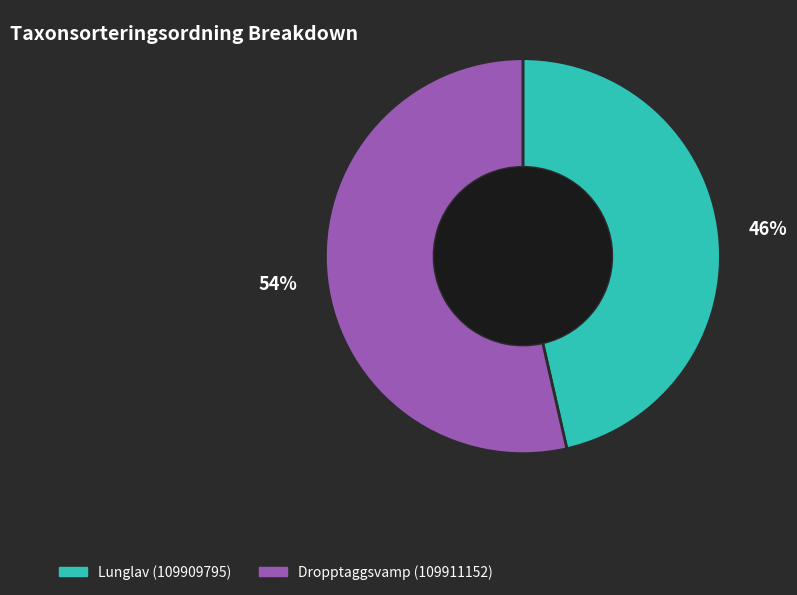

Which category has the smallest portion of the pie?

Lunglav (109909795)